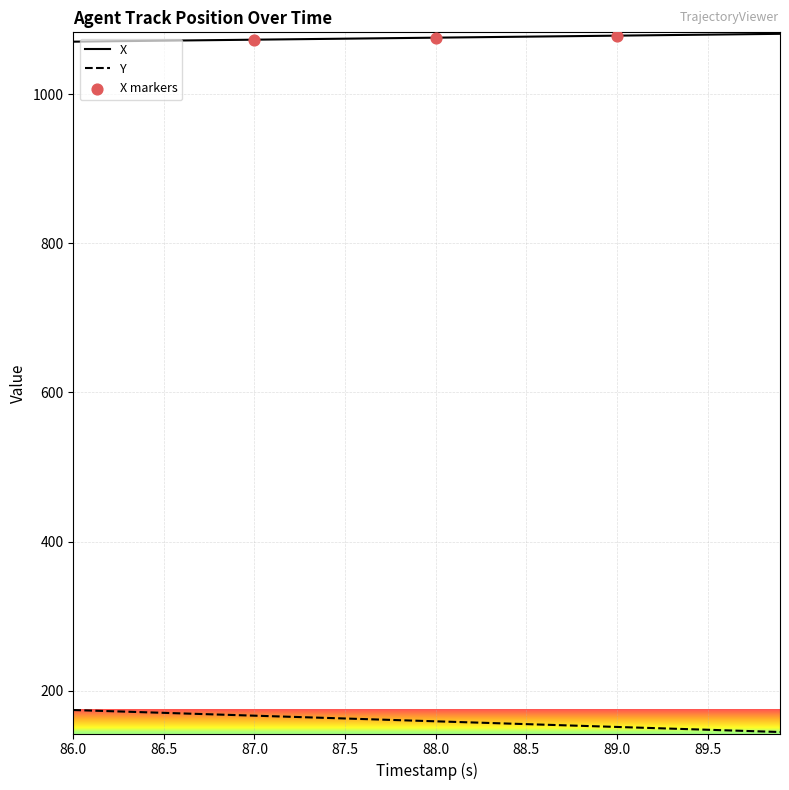

List the series in order of their peak value, highest first.

X, Y